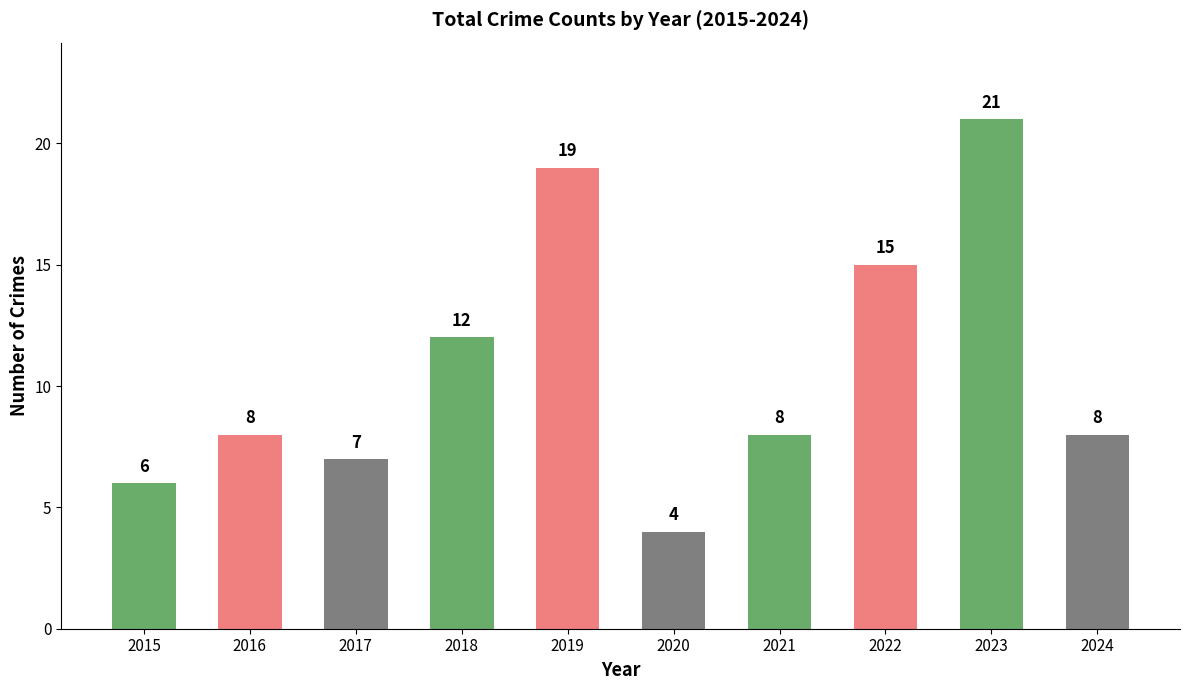

What is the value of the 10th bar from the left?

8